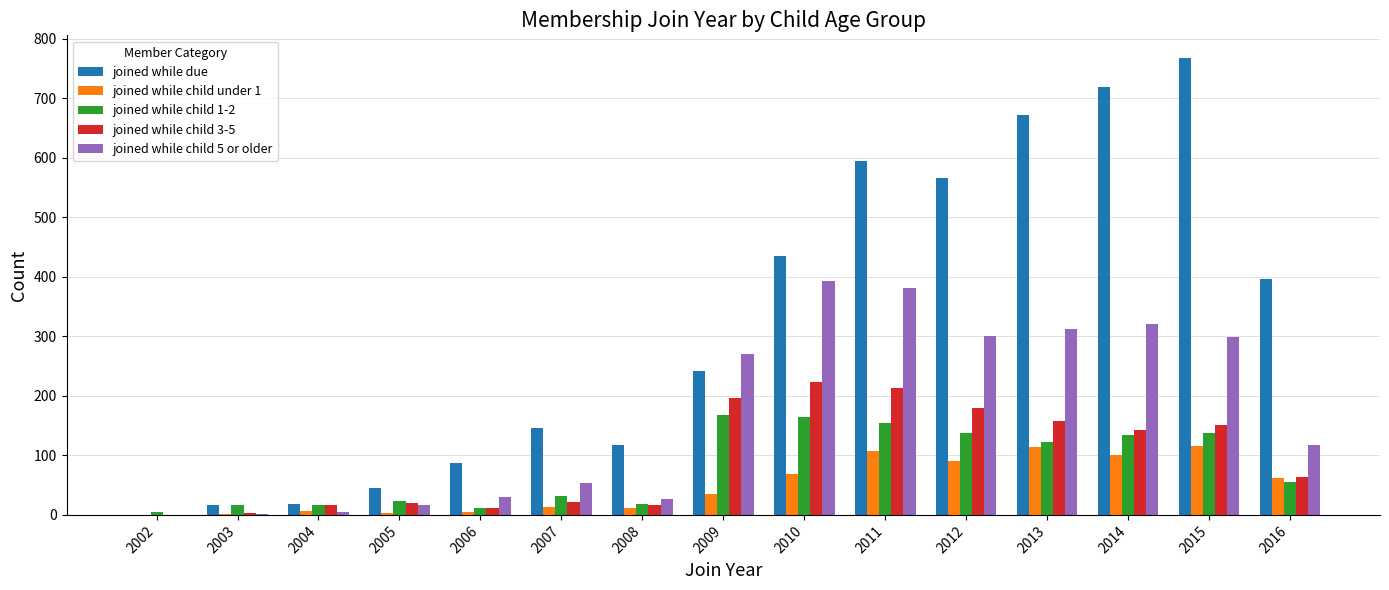

How many groups of bars are there?

15